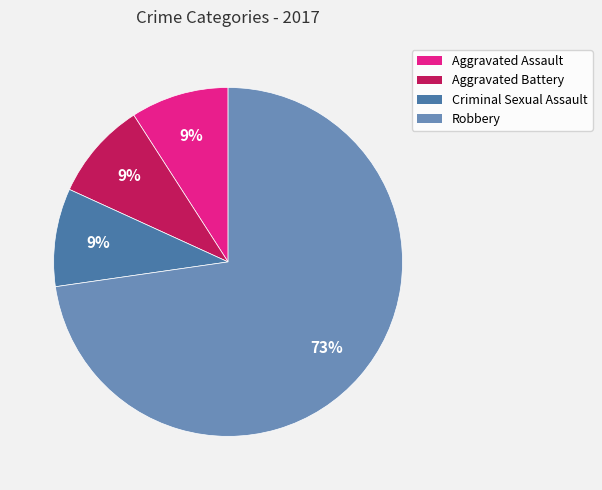

Is the sum of Aggravated Battery and Aggravated Assault greater than half?

No